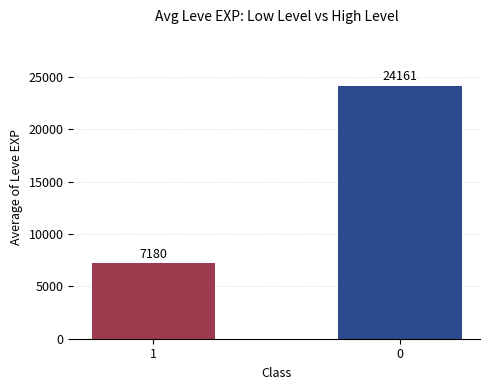

Rank the categories by value from highest to lowest.

0, 1